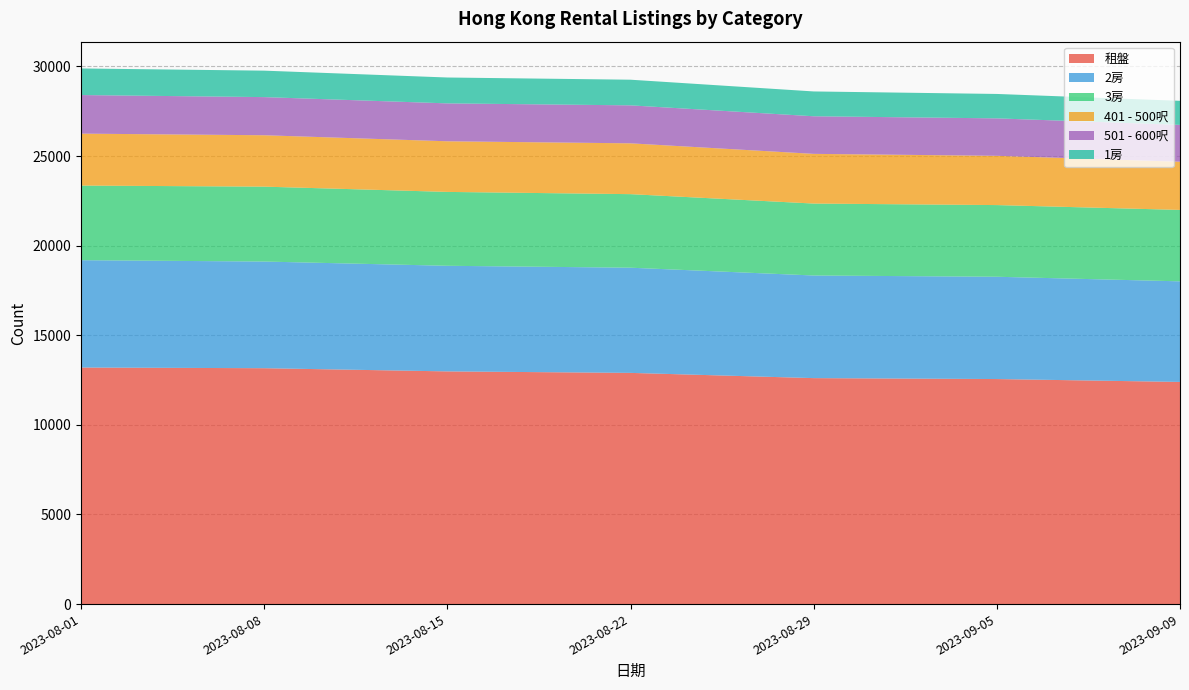

Reading right to left, extract all data points from this chart.

租盤: 12396	12557	12609	12901	12984	13162	13200
2房: 5613	5708	5726	5869	5893	5952	5989
3房: 3985	3999	4014	4104	4122	4179	4164
401 - 500呎: 2689	2749	2773	2836	2825	2868	2898
501 - 600呎: 2056	2090	2098	2119	2115	2128	2153
1房: 1343	1362	1385	1431	1444	1476	1484